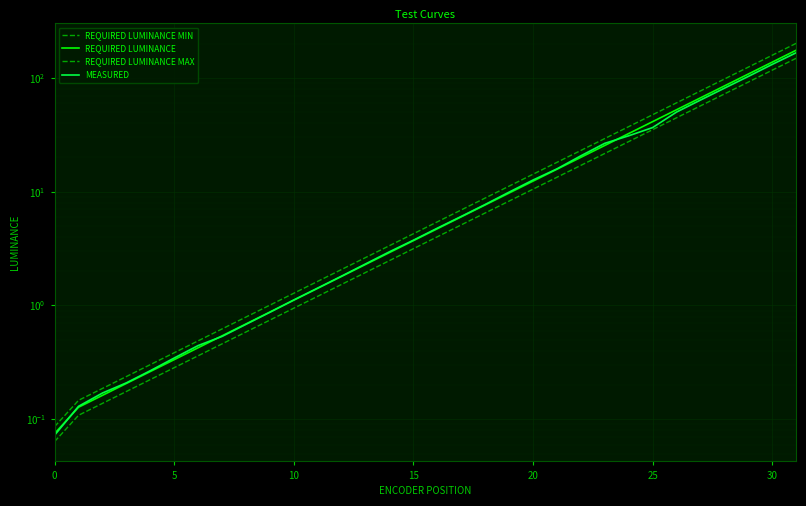

Which label corresponds to the largest value in the chart?

31